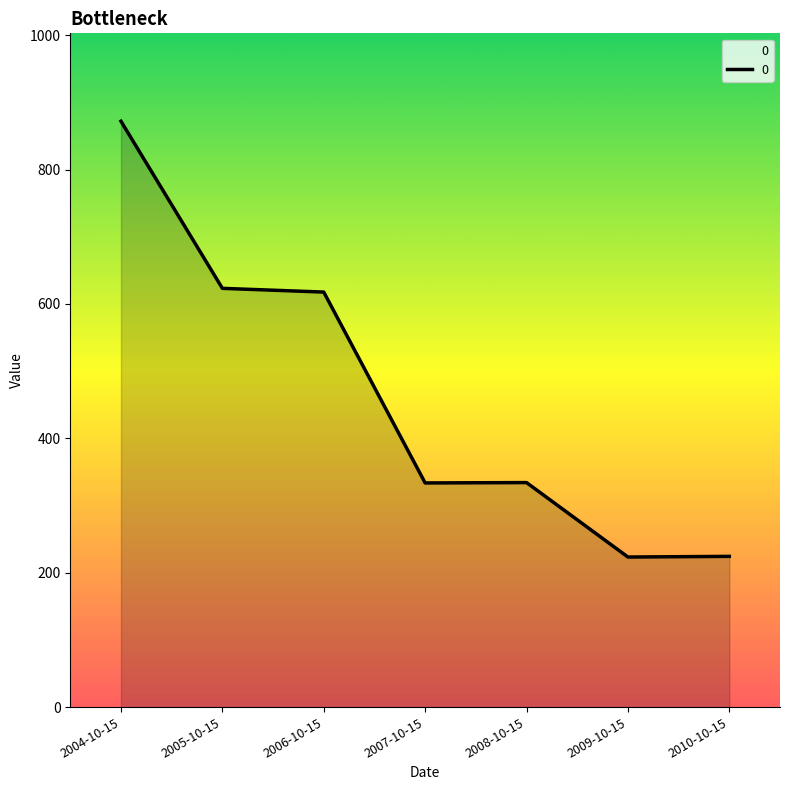

True or false: there are more than 2 points higher than both neighbors.

False